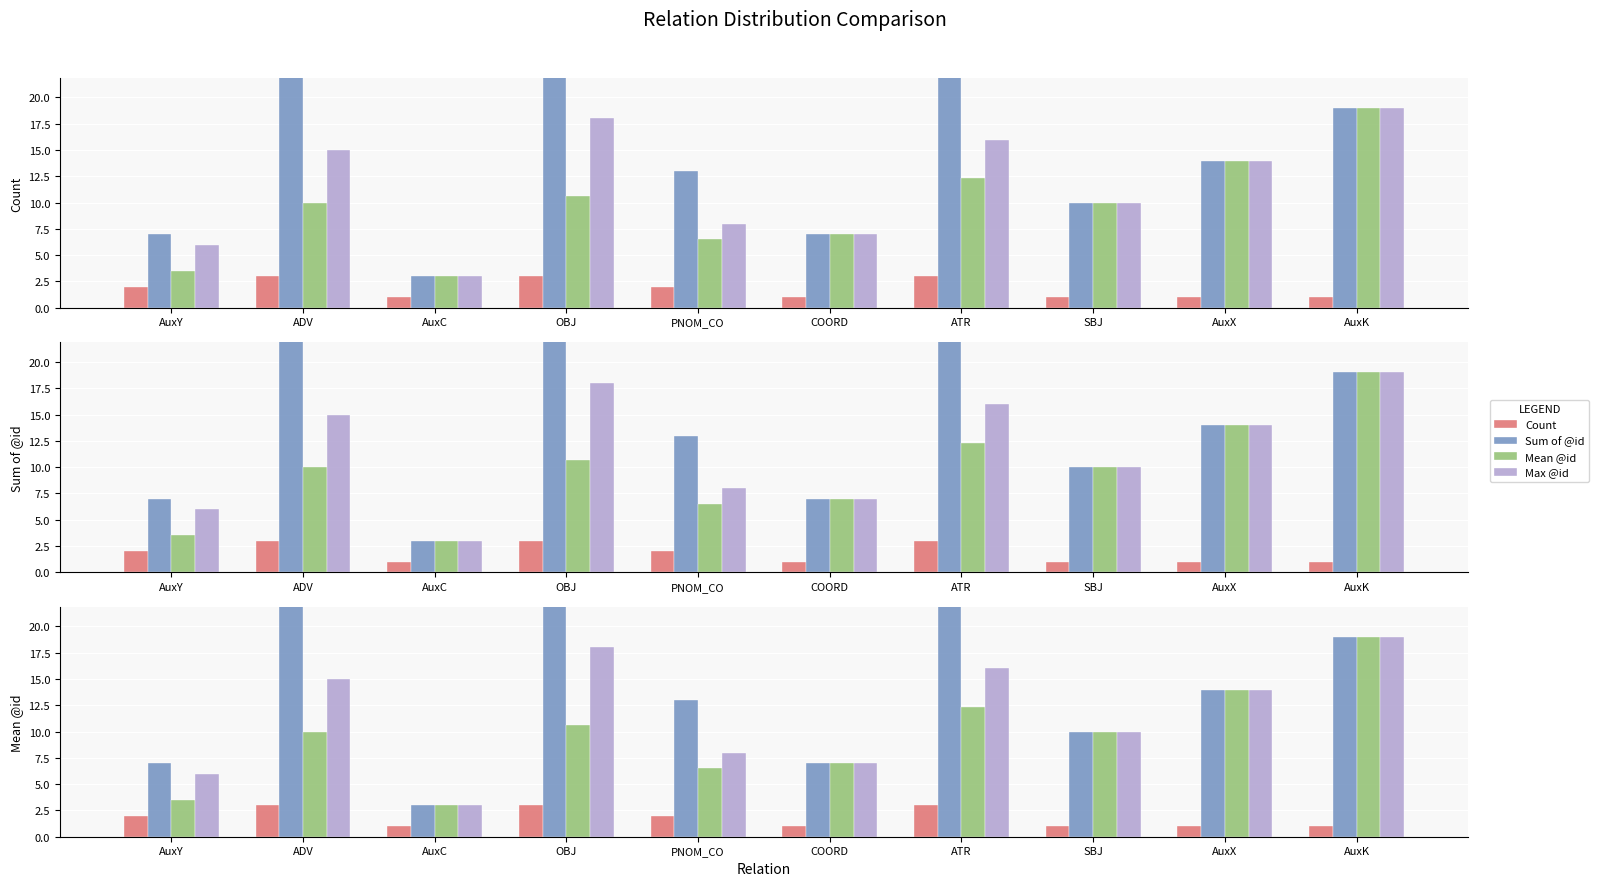

Between COORD and AuxC, which is larger?

COORD